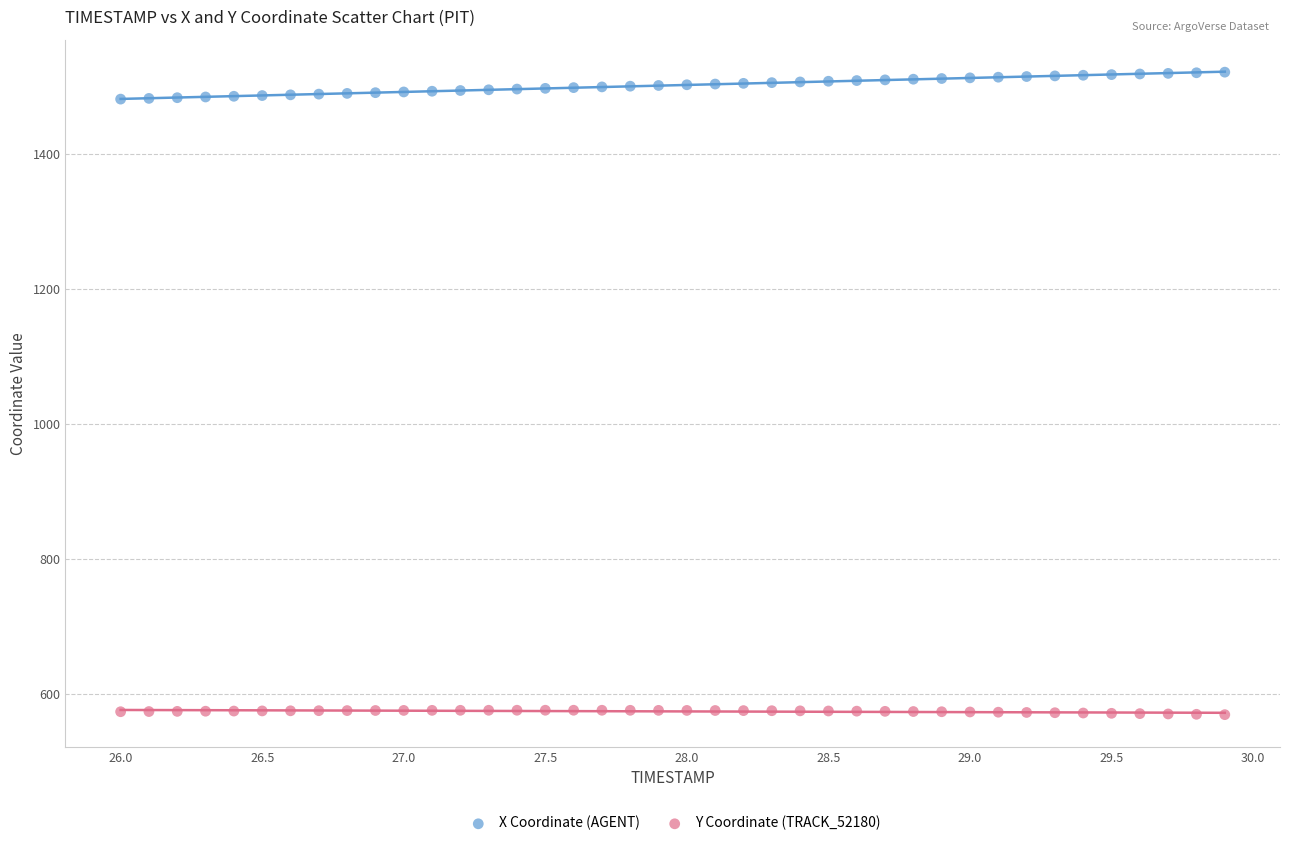

Across all data points, what is the range of X values (max minus min)?

3.9